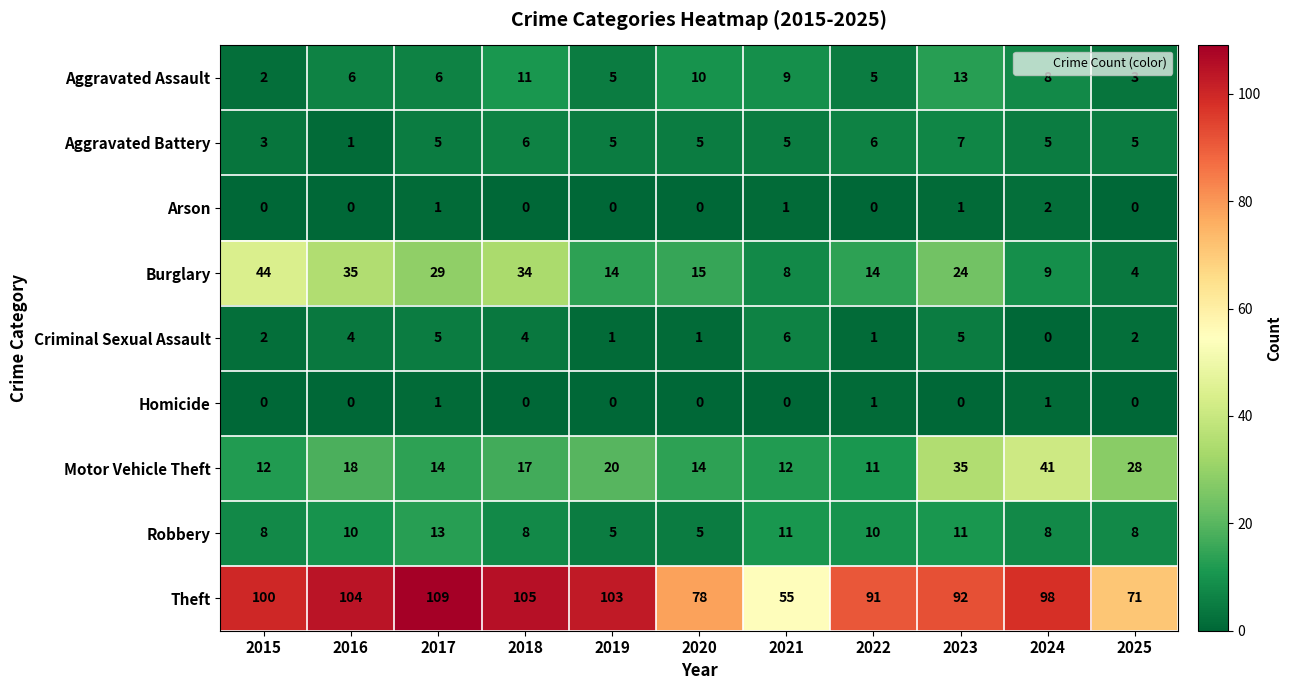

Where is Motor Vehicle Theft nearest to the value 26?

2025